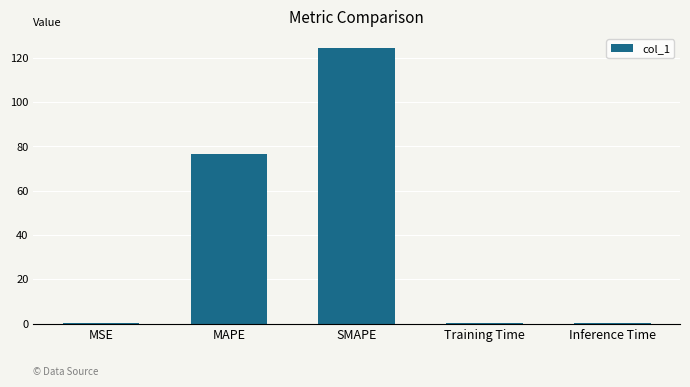

Where is the data nearest to the value 62?

MAPE